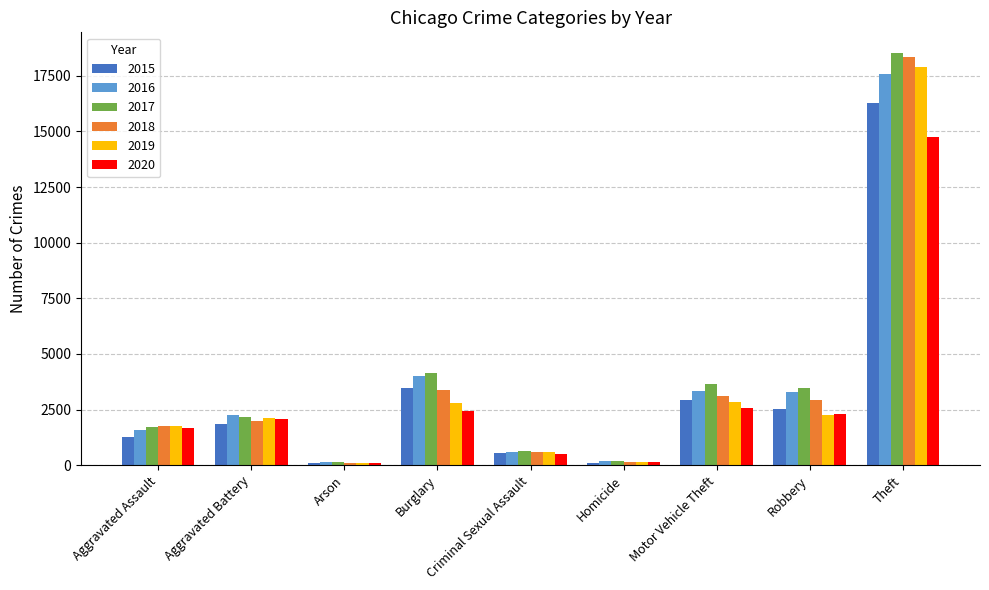

Is it true that 2017 equals 18529 at Theft?

True